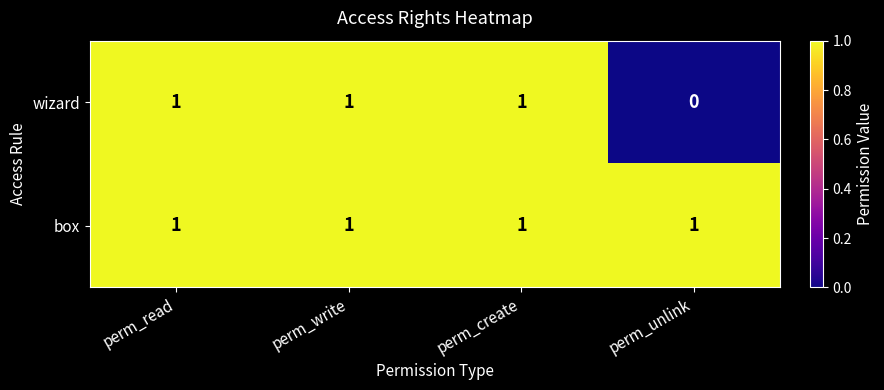

Count the number of categories in the chart.

4